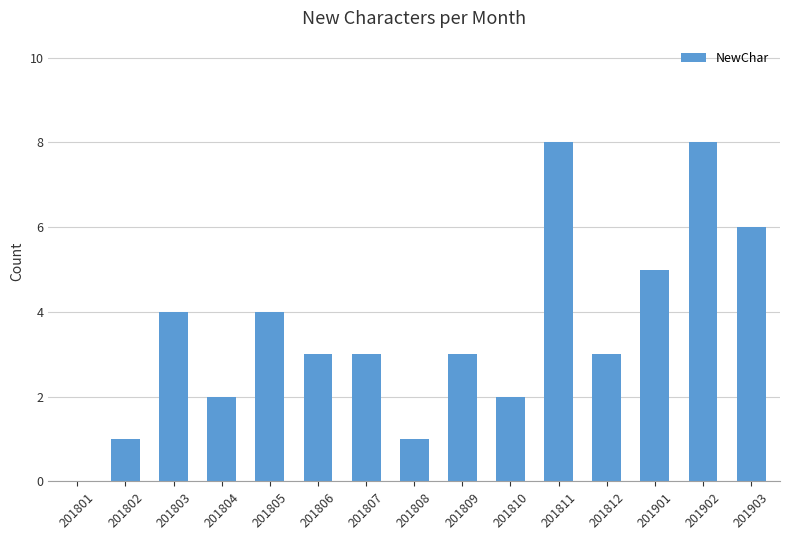

What is the approximate value at 201902?

8